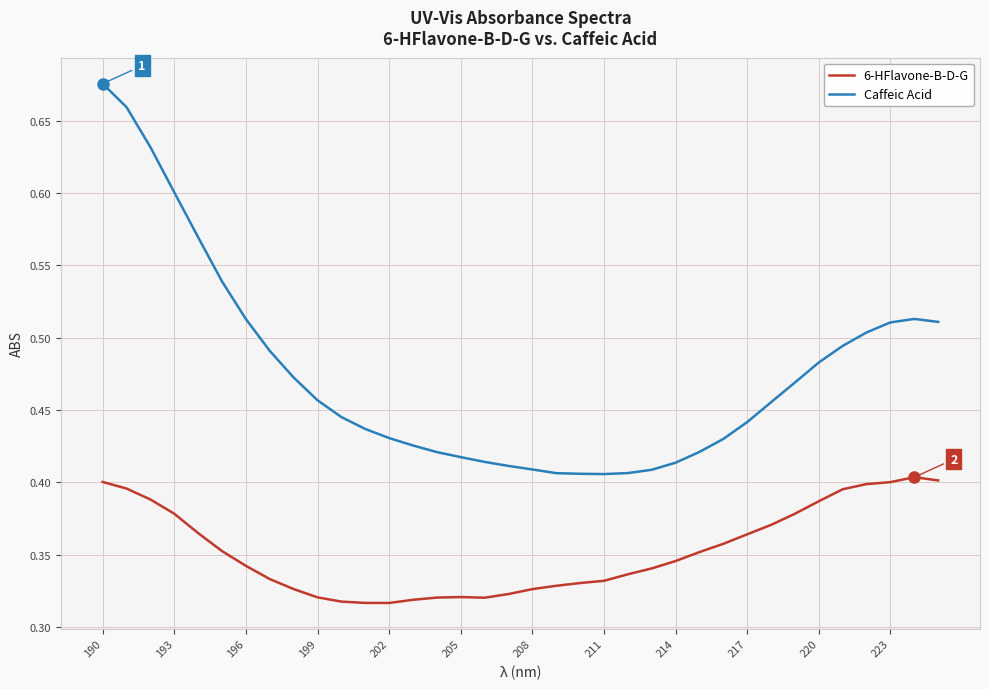

List the series in order of their peak value, highest first.

Caffeic Acid, 6-HFlavone-B-D-G